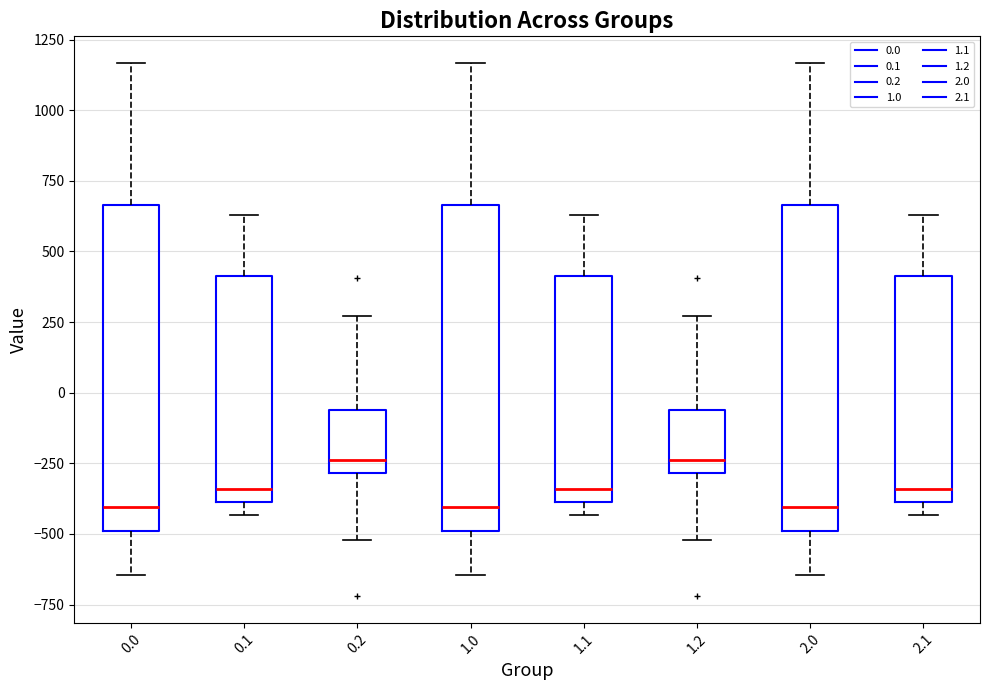

Reading left to right, transcribe this box plot: for each box, give where its median line is, the range the box spans, and where its two whiskers end, as read against the y-axis. The values are not printed on the chart, so give them approximately, as read against the axis.

0.0: median -400, box -500 to 650, whiskers -650 to 1150
0.1: median -350, box -400 to 400, whiskers -450 to 650
0.2: median -250, box -300 to -50, whiskers -500 to 250
1.0: median -400, box -500 to 650, whiskers -650 to 1150
1.1: median -350, box -400 to 400, whiskers -450 to 650
1.2: median -250, box -300 to -50, whiskers -500 to 250
2.0: median -400, box -500 to 650, whiskers -650 to 1150
2.1: median -350, box -400 to 400, whiskers -450 to 650